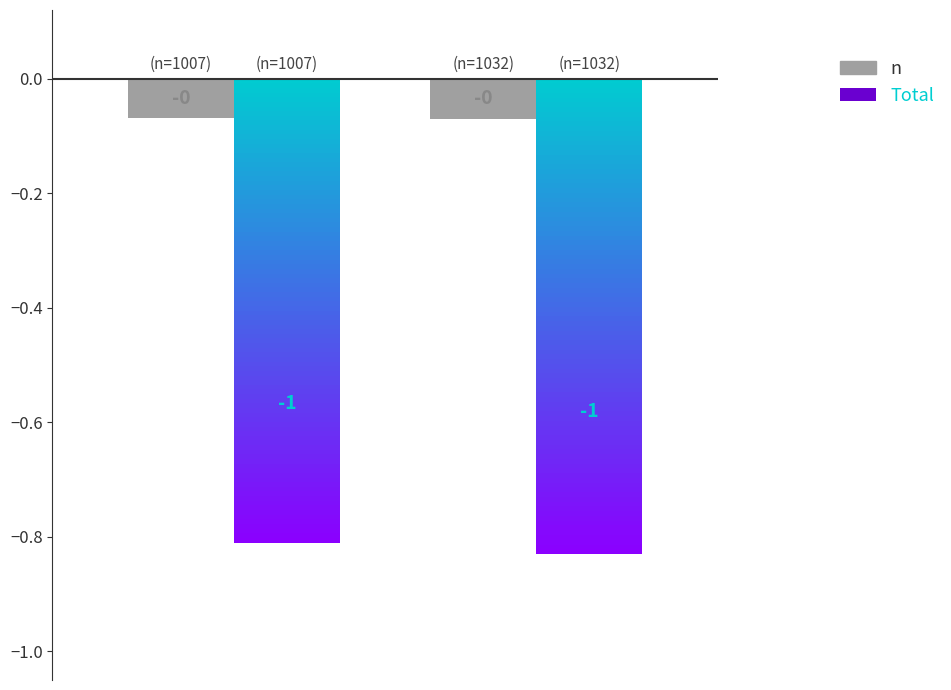

Which label corresponds to the smallest value in the chart?

1